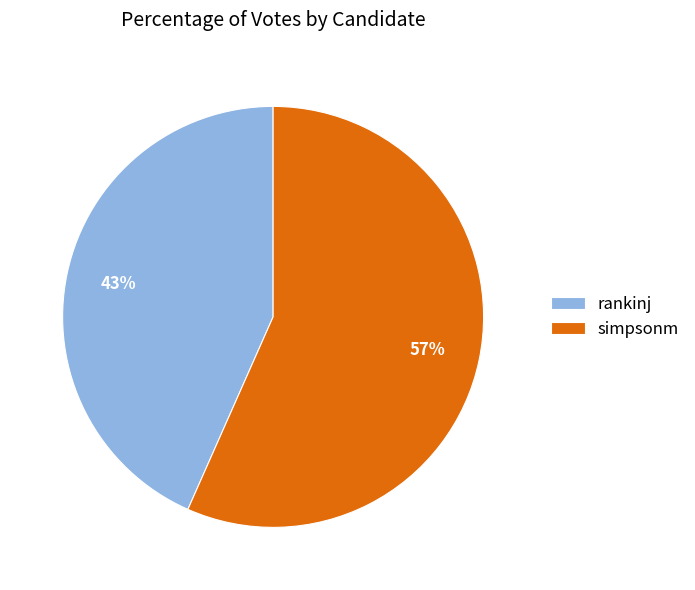

How many slices are in this pie chart?

2